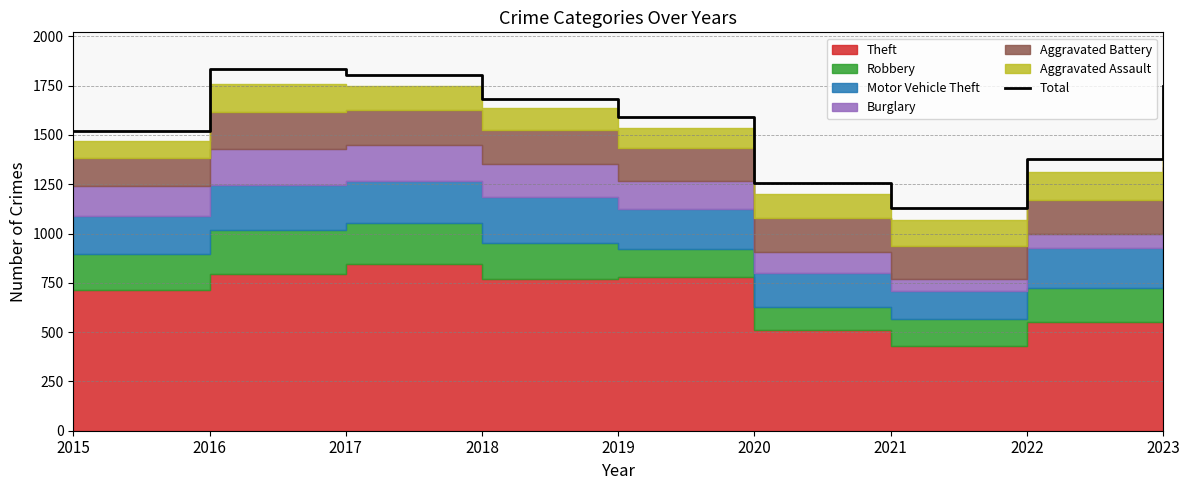

Rank the categories by value from lowest to highest.

2021, 2020, 2022, 2015, 2019, 2018, 2023, 2017, 2016